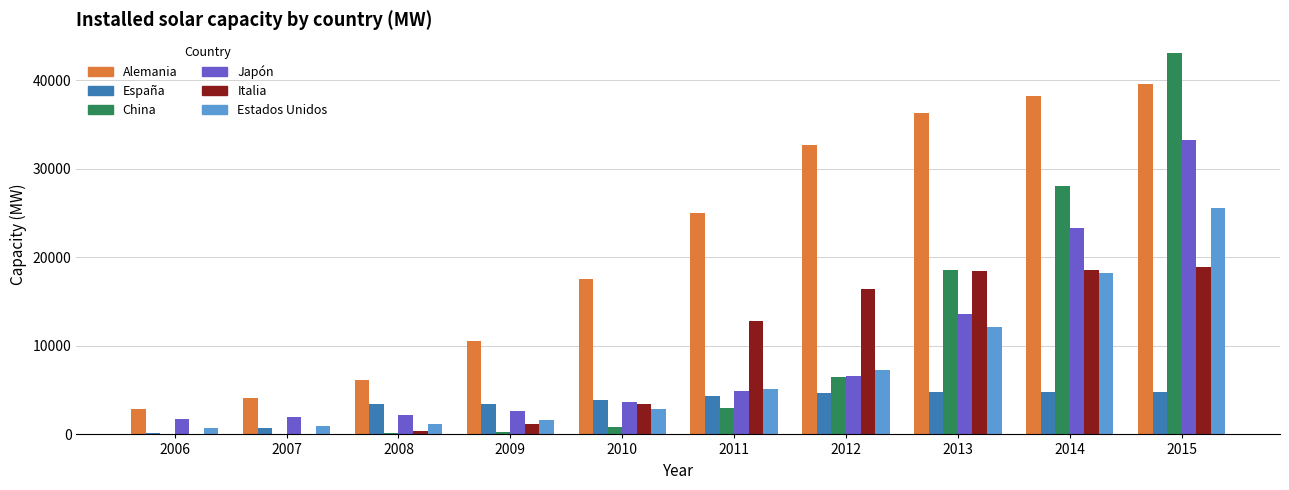

What is the maximum value for Italia?

18910